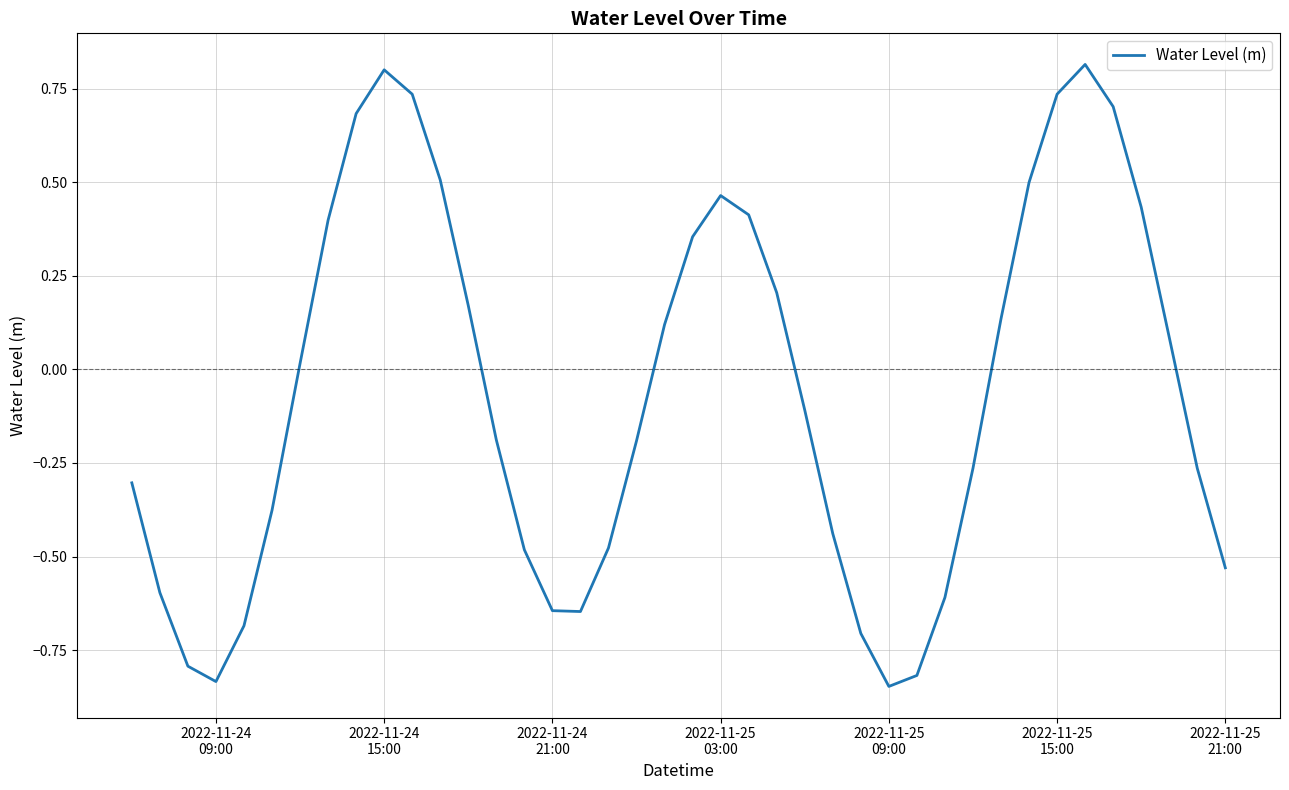

What is the difference between the maximum and minimum values?

1.7